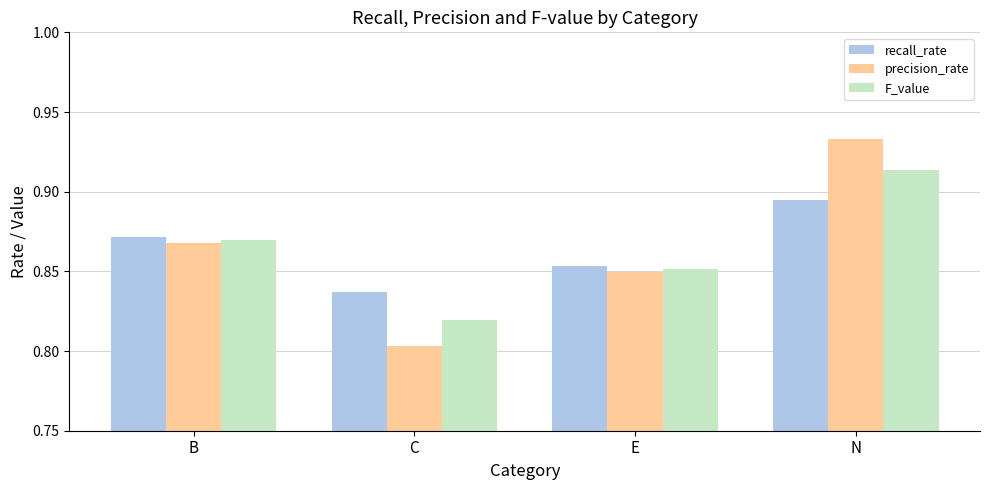

Rank the series by their maximum value, from lowest to highest.

recall_rate, F_value, precision_rate